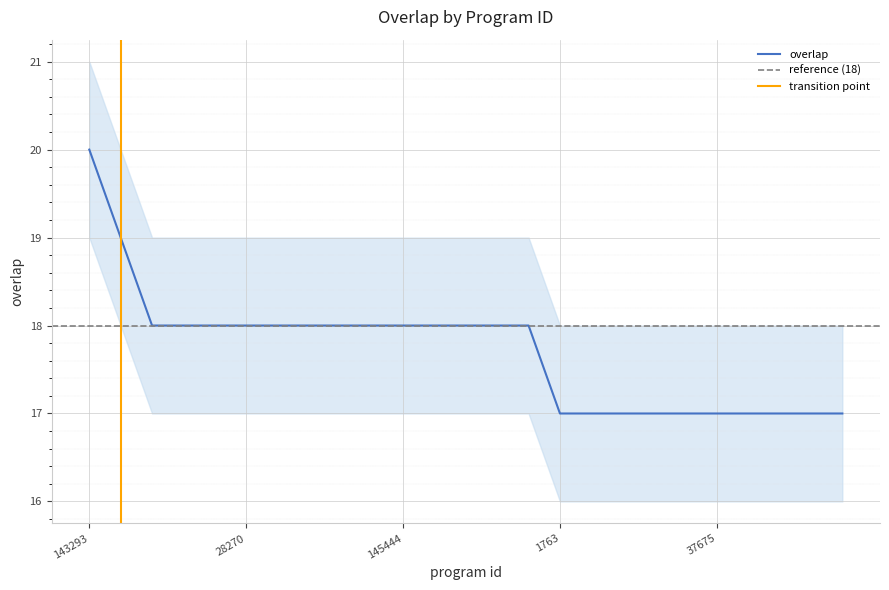

Count the values in the range 17 to 18.

23